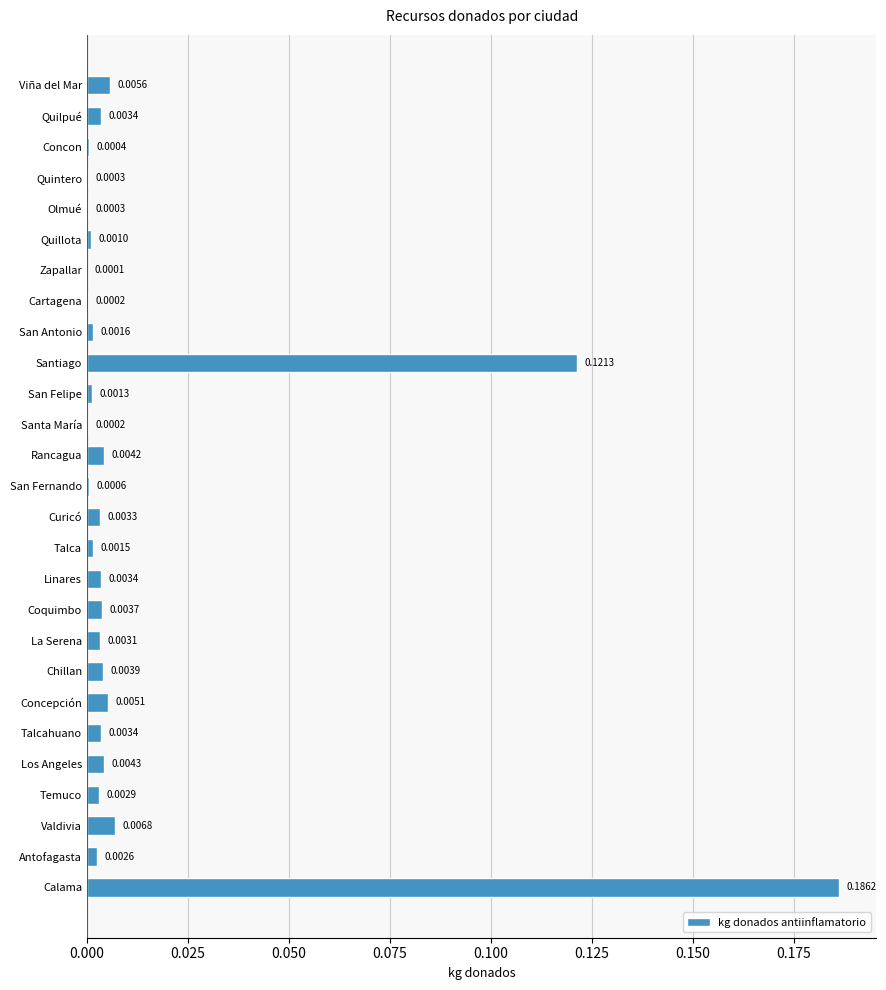

What is the sum of all values?

0.4